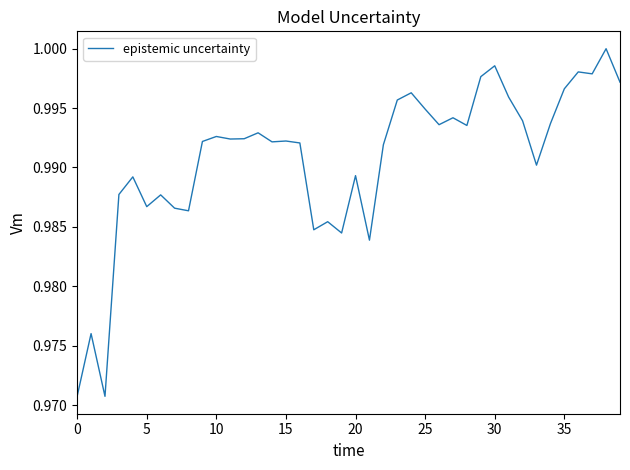

How many lines are shown in the chart?

1